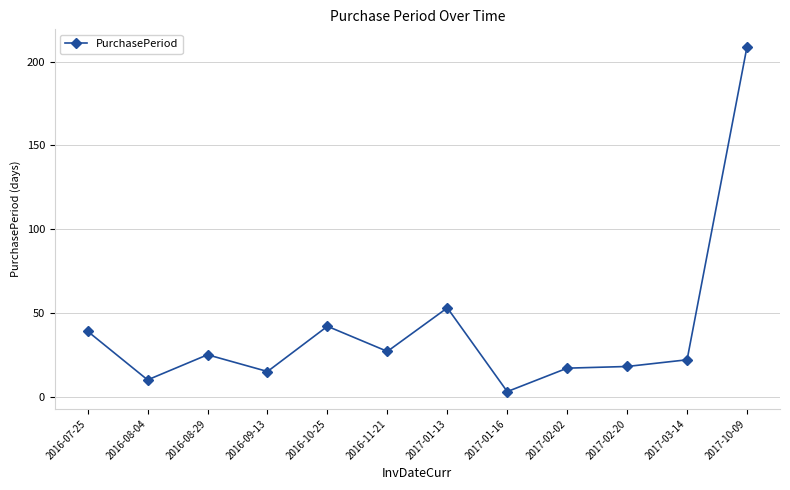

True or false: there are more than 0 points higher than both neighbors.

True